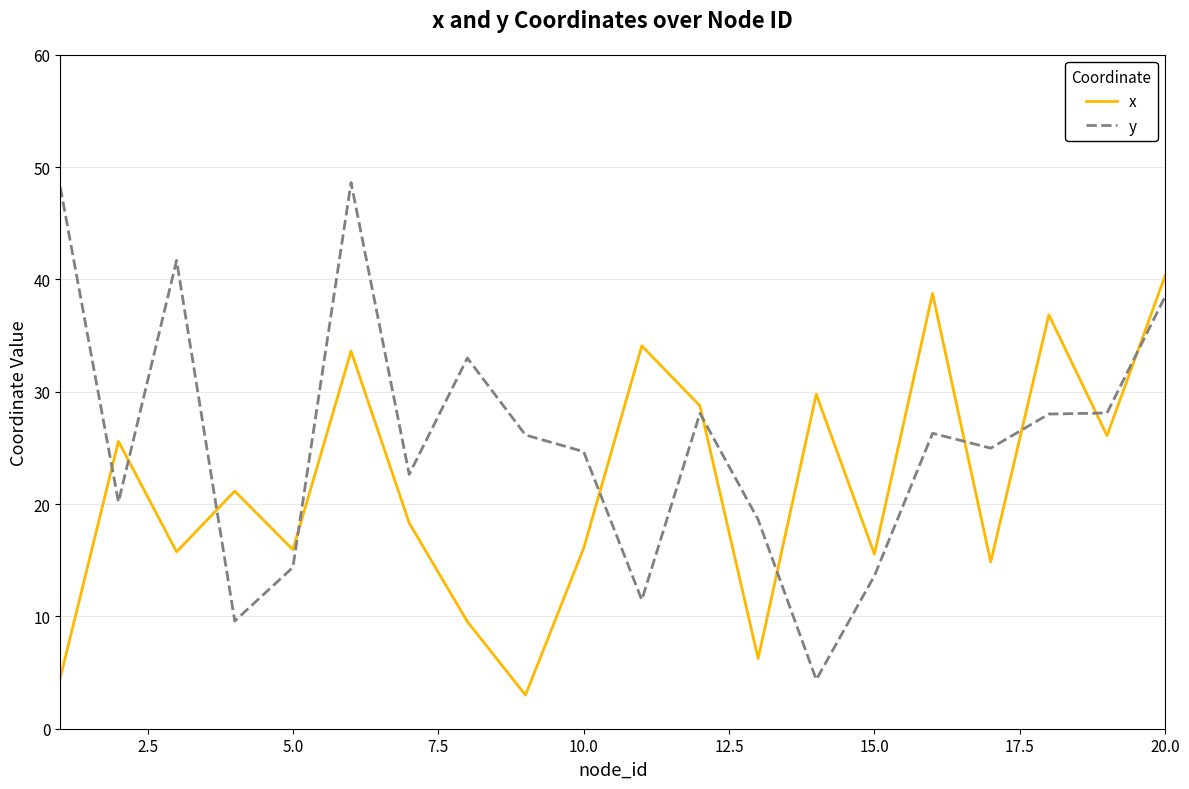

How many lines are shown in the chart?

2